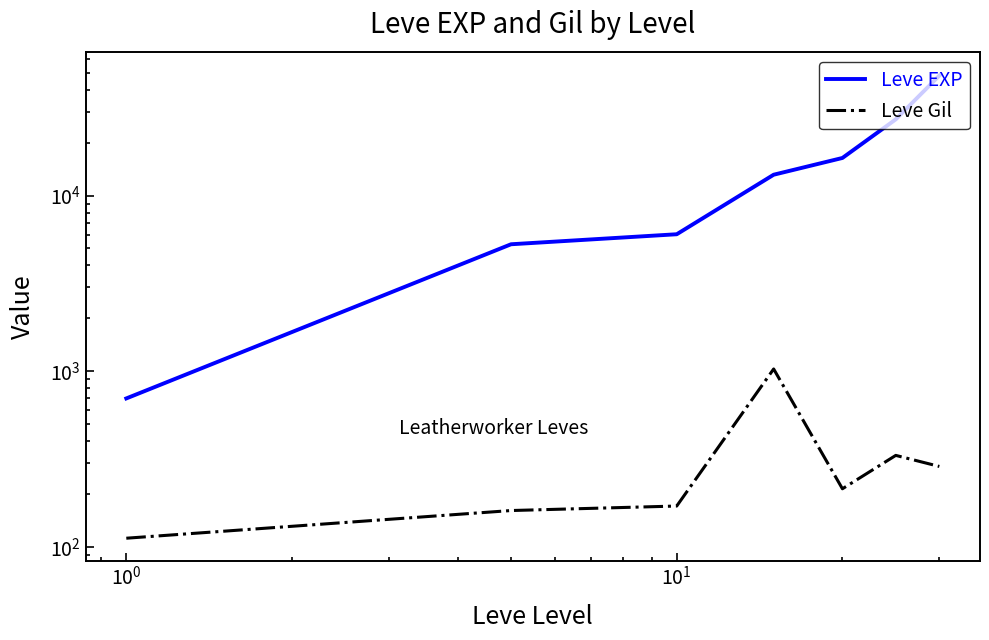

True or false: Leve EXP and Leve Gil cross at least once.

False